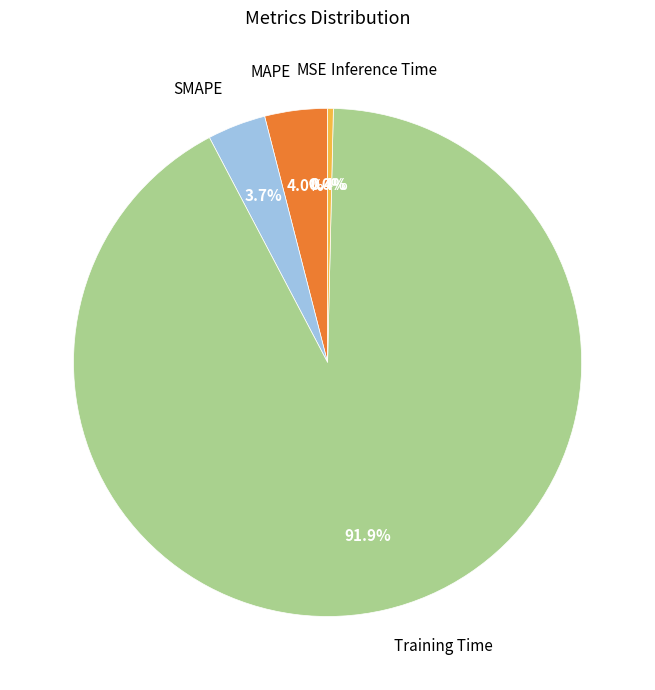

Between SMAPE and Inference Time, which is larger?

SMAPE